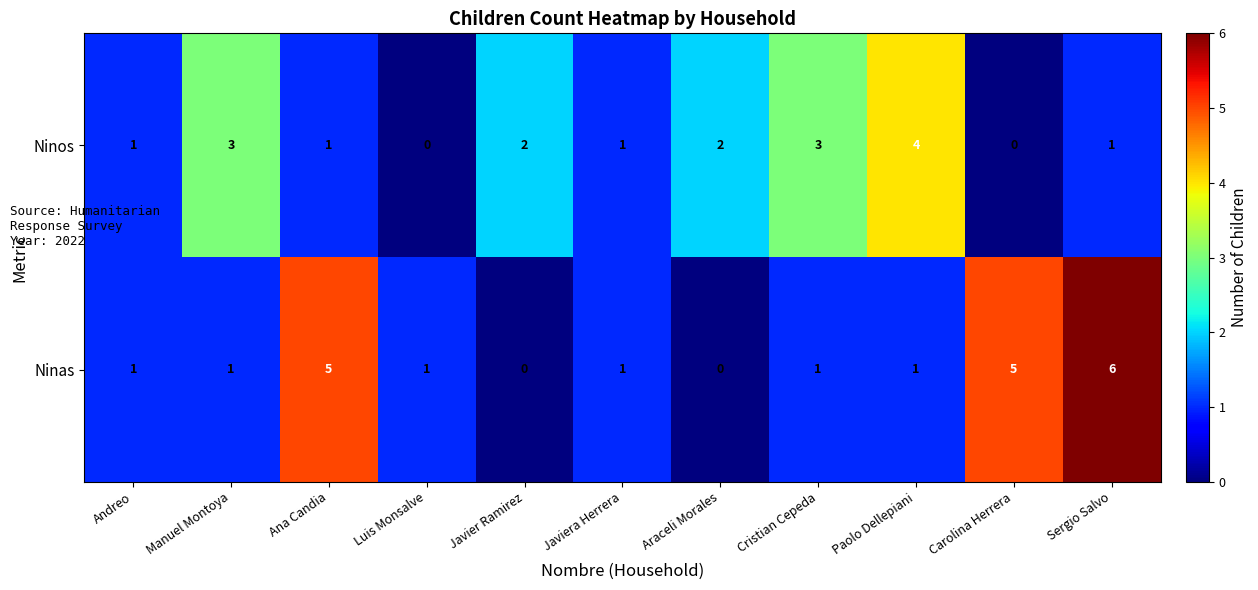

Which category has the highest value in the Ninos series?

Paolo Dellepiani